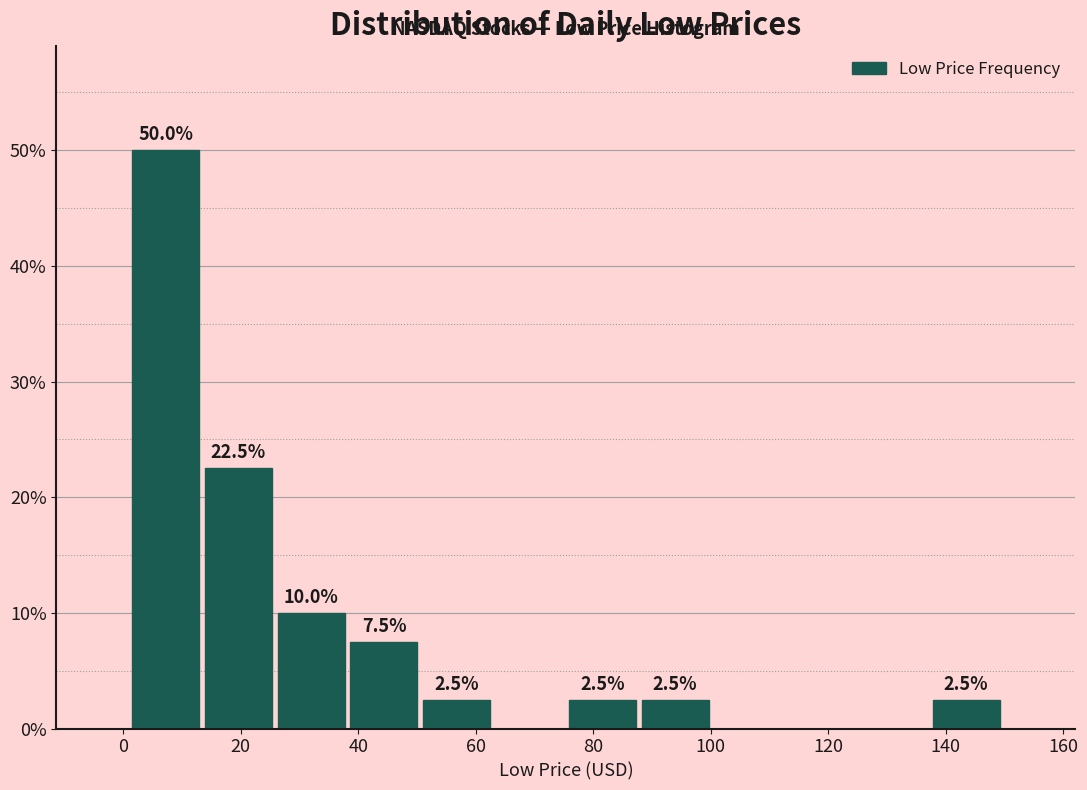

Over which range of the x-axis is the bar tallest?

2 to 14